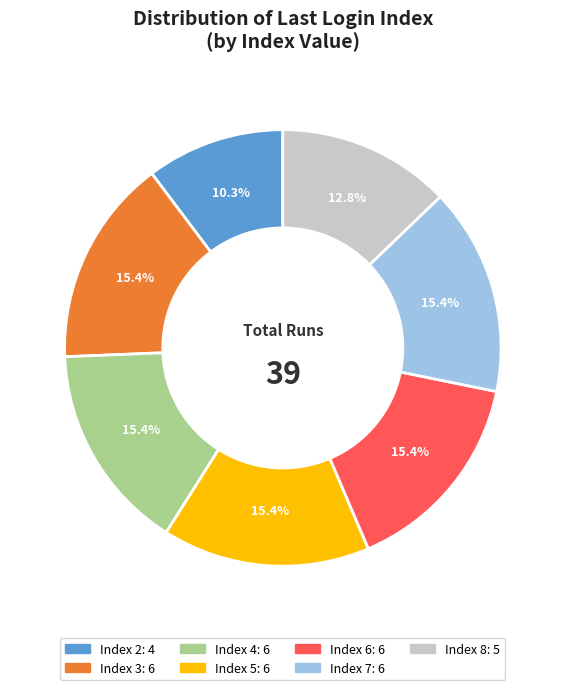

How many slices are in this pie chart?

7